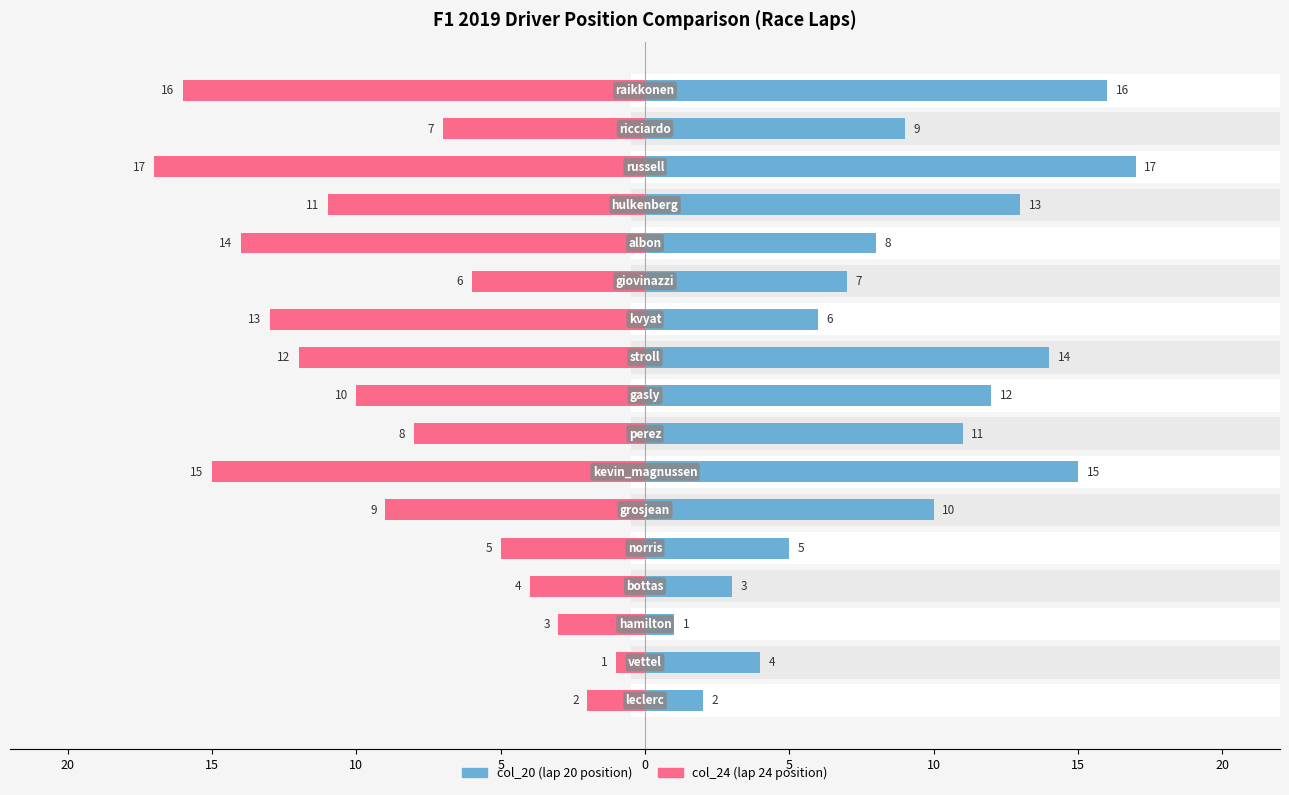

What is the value of the col_24 bar at the 1st from the left?

-2